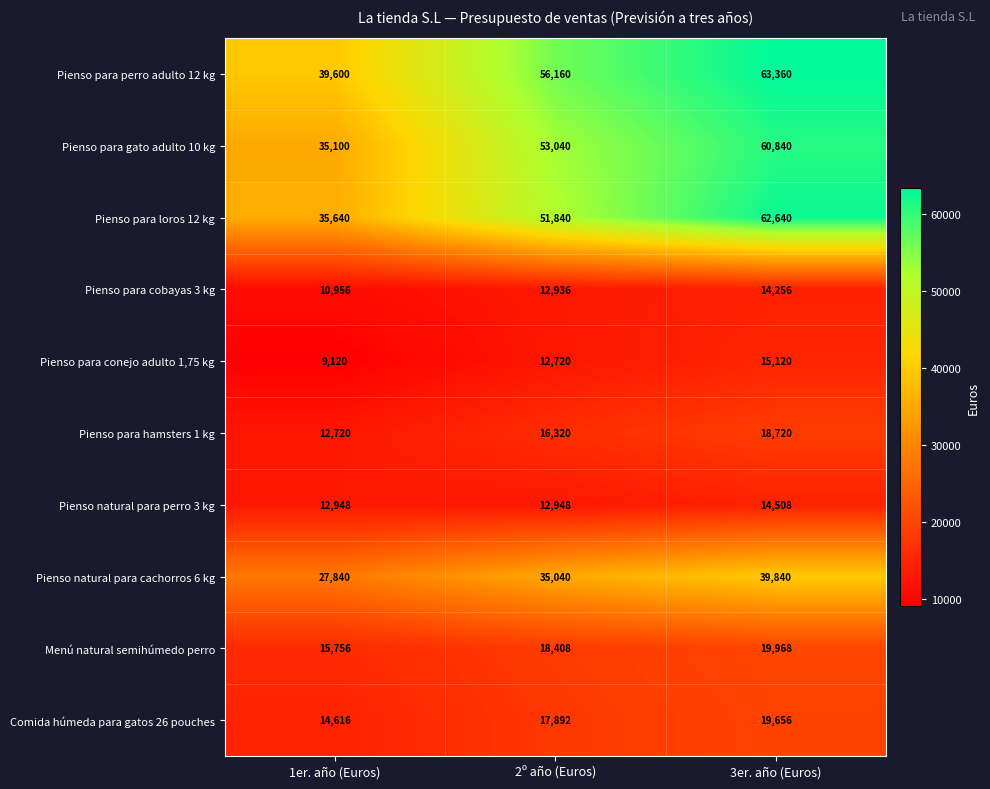

What is the spread (max minus min) of values at 1er. año (Euros)?

30480